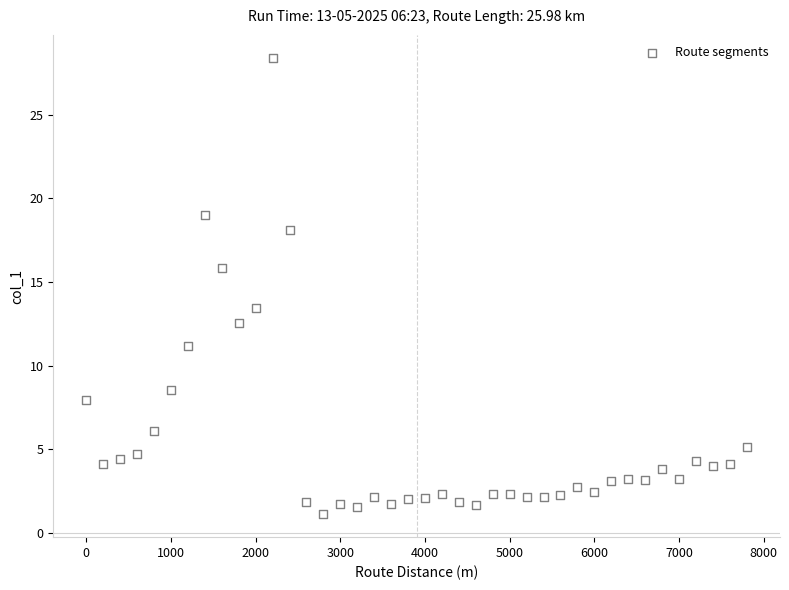

What is the range of Y values (max minus min)?

27.3